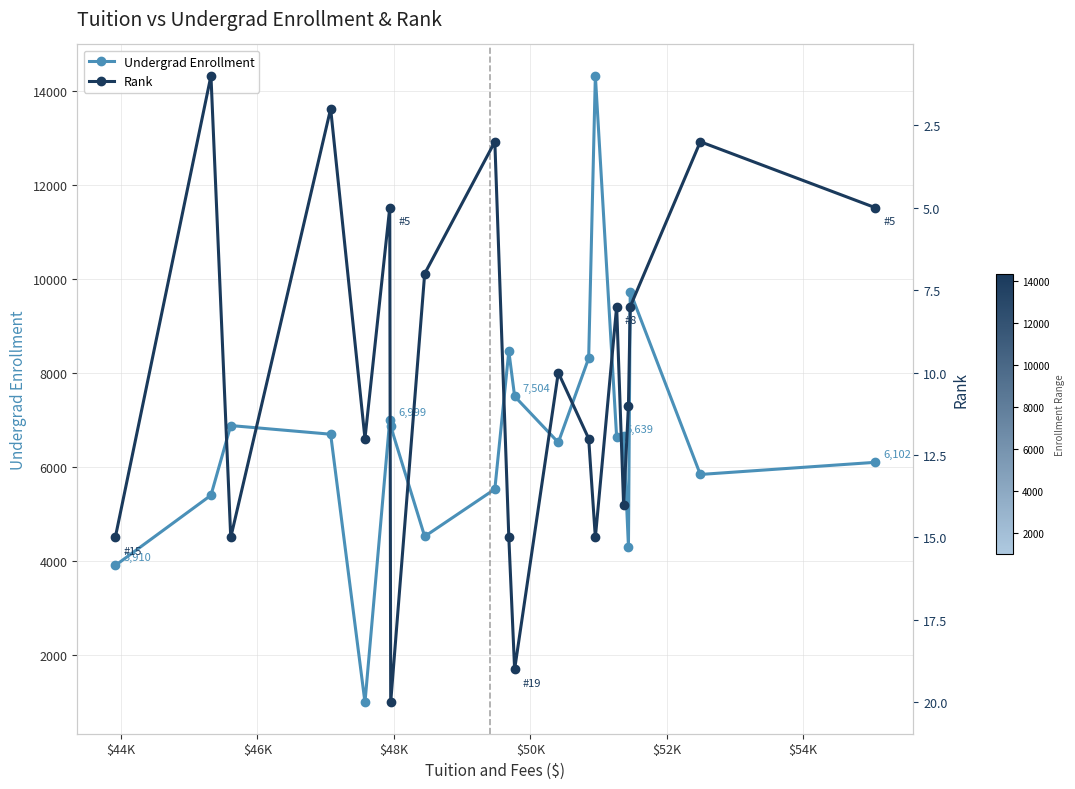

What is the value of the Undergrad Enrollment point at the 8th from the left?

4527